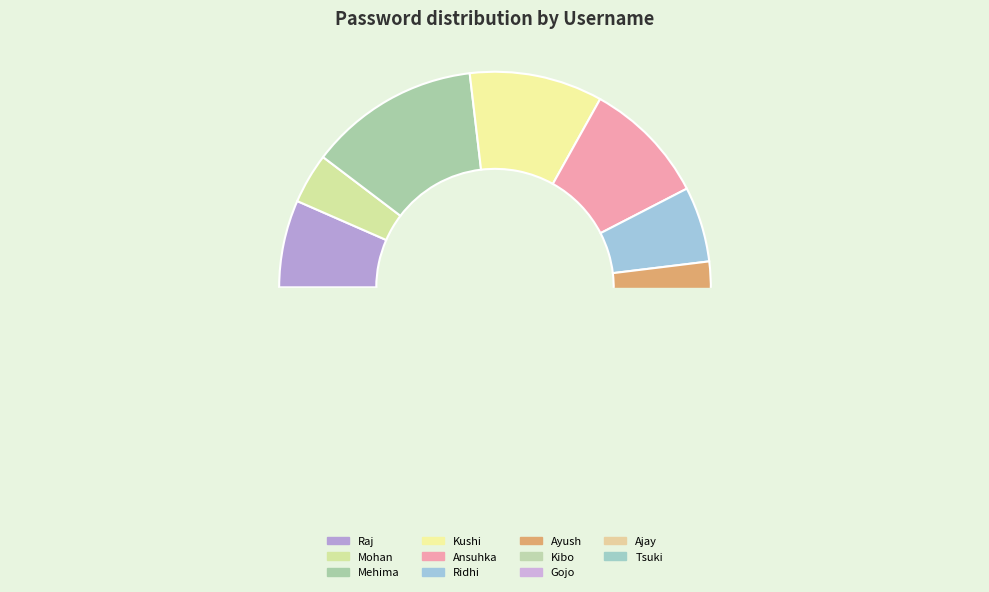

Approximately how many times larger is the value at Mohan compared to Raj?

0.6